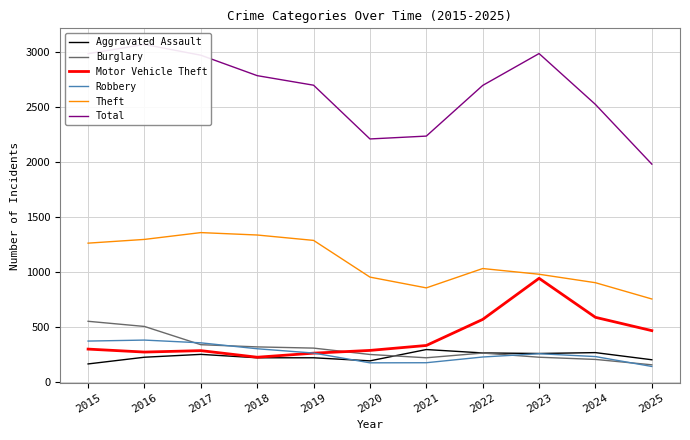

The value of Motor Vehicle Theft at 2023 is 1487. True or false?

False